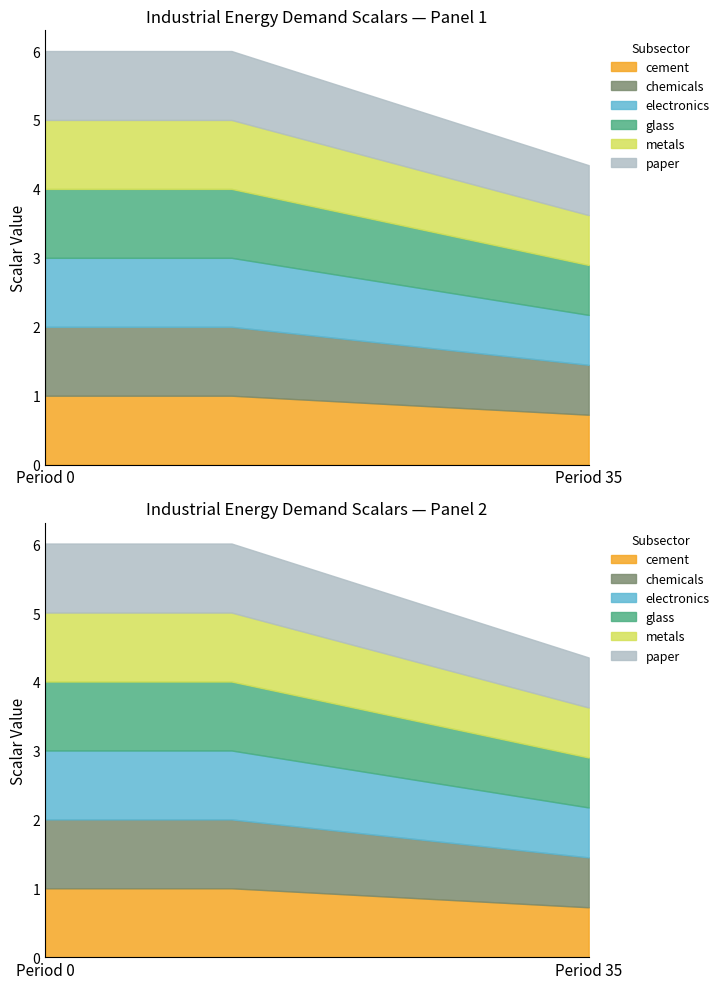

What is the value of the paper point at the 26th from the left?

0.8